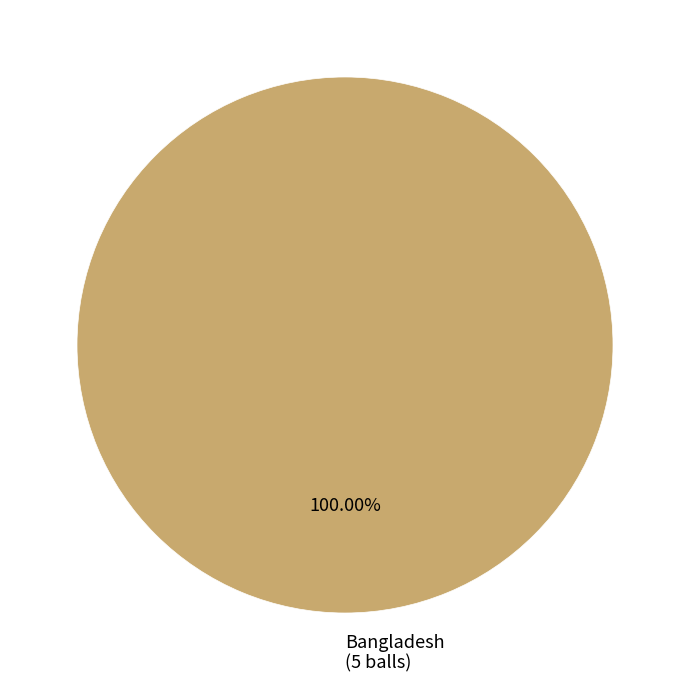

Which category accounts for the majority?

Bangladesh (5 balls)